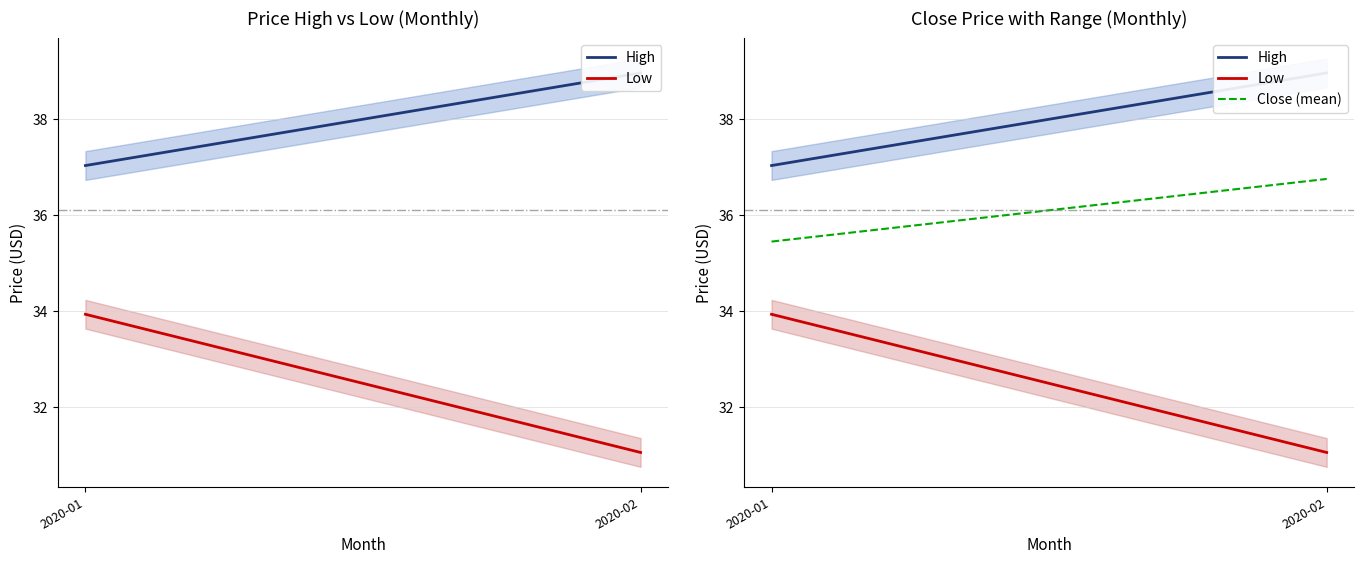

What is the average value of the Low series?

32.5